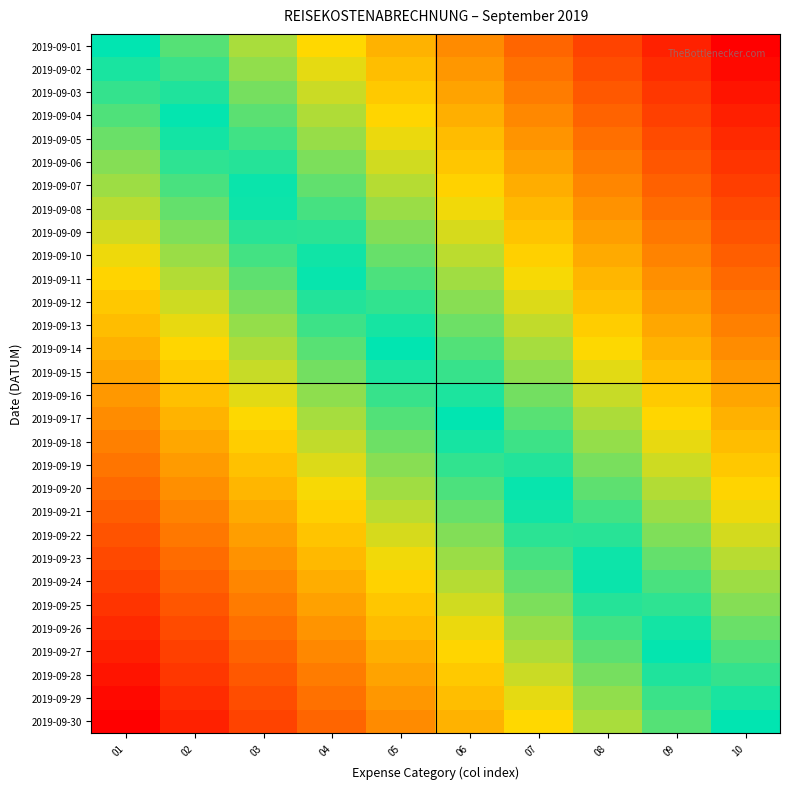

Which has a higher value, 06 or 01?

01